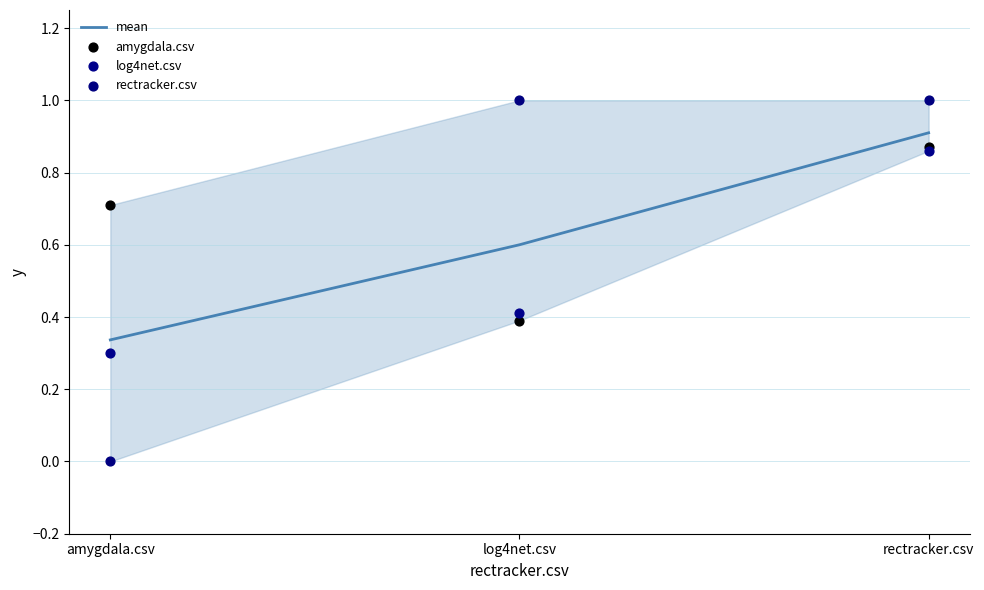

Is the value of rectracker.csv at rectracker.csv greater than the value of amygdala.csv at rectracker.csv?

Yes